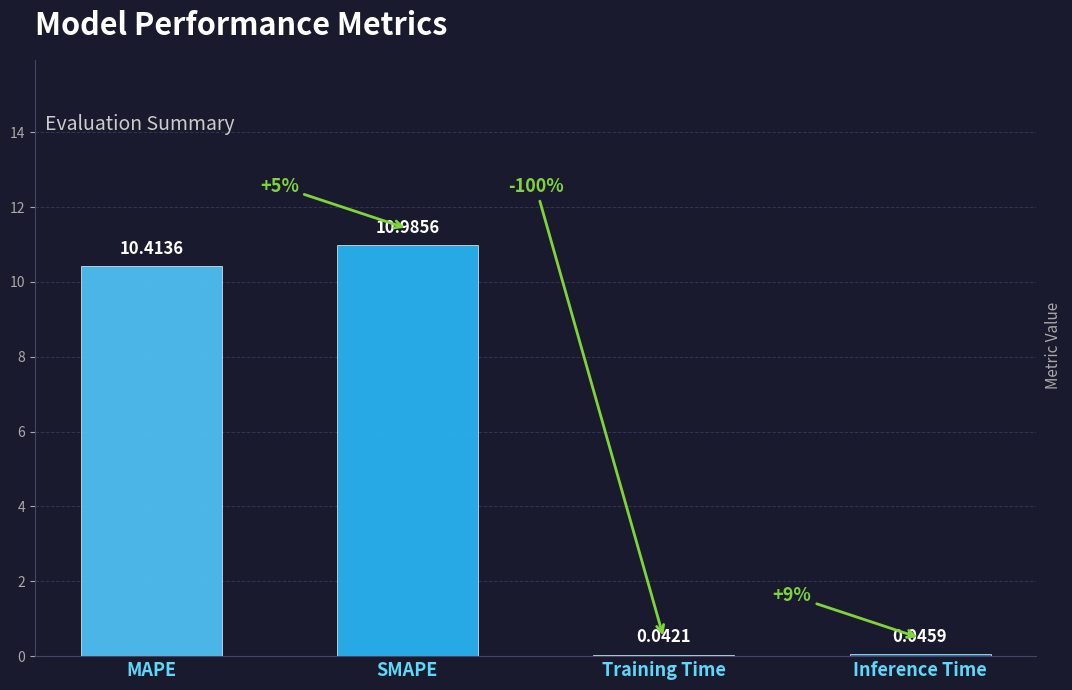

List the labels in order of value, smallest first.

Training Time, Inference Time, MAPE, SMAPE